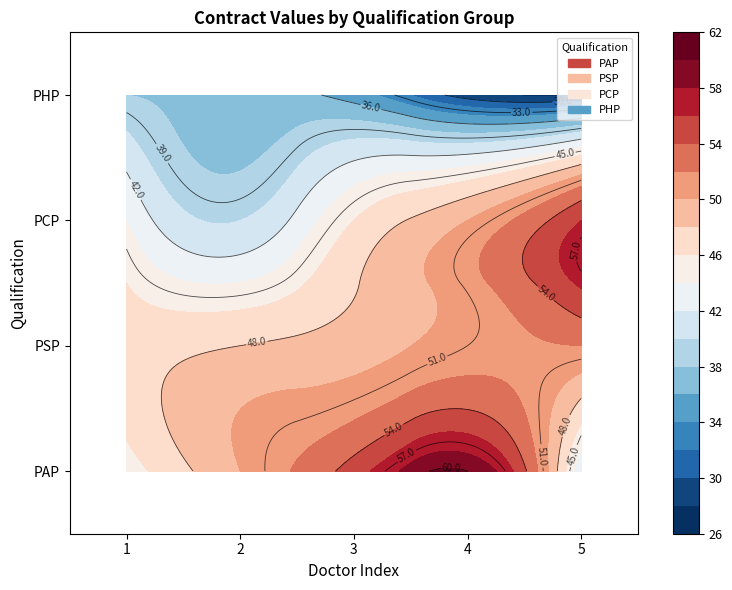

Which series has the largest total across all categories?

PAP